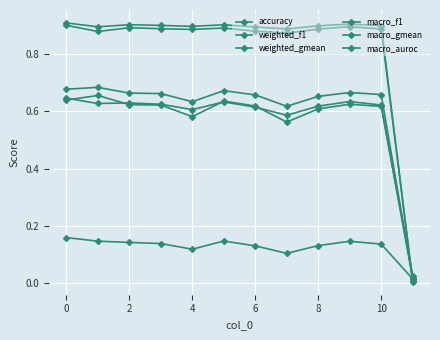

How many lines are shown in the chart?

6